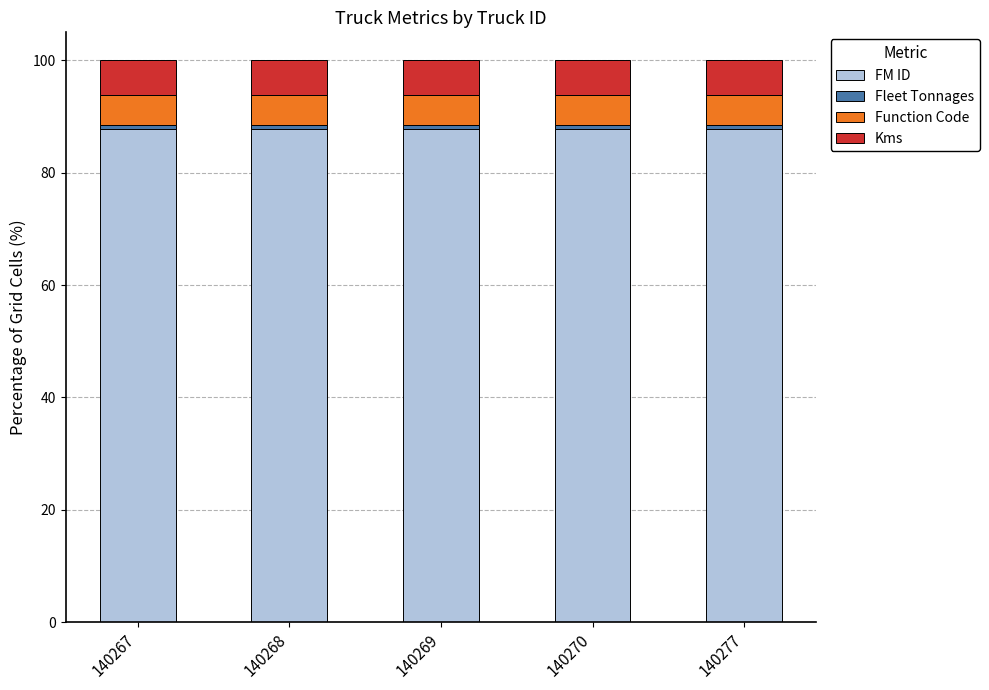

What is the minimum value for FM ID?

87.8